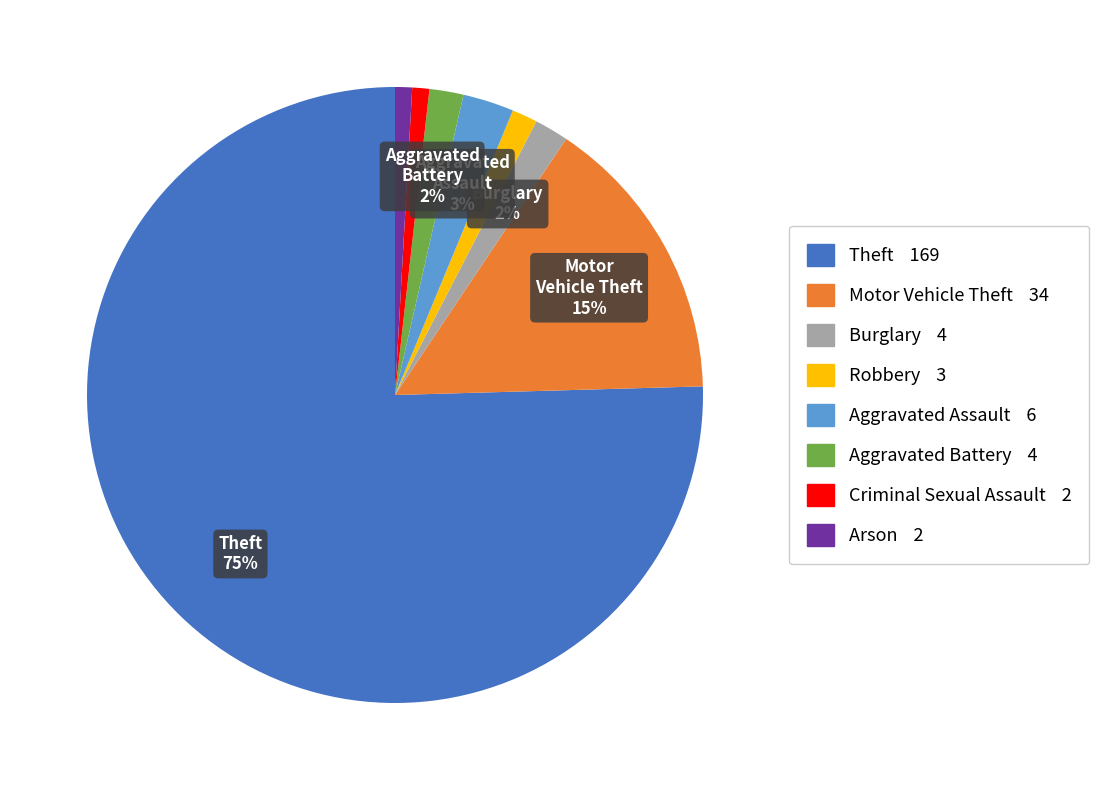

To the nearest percent, what is the average slice percentage?

12%